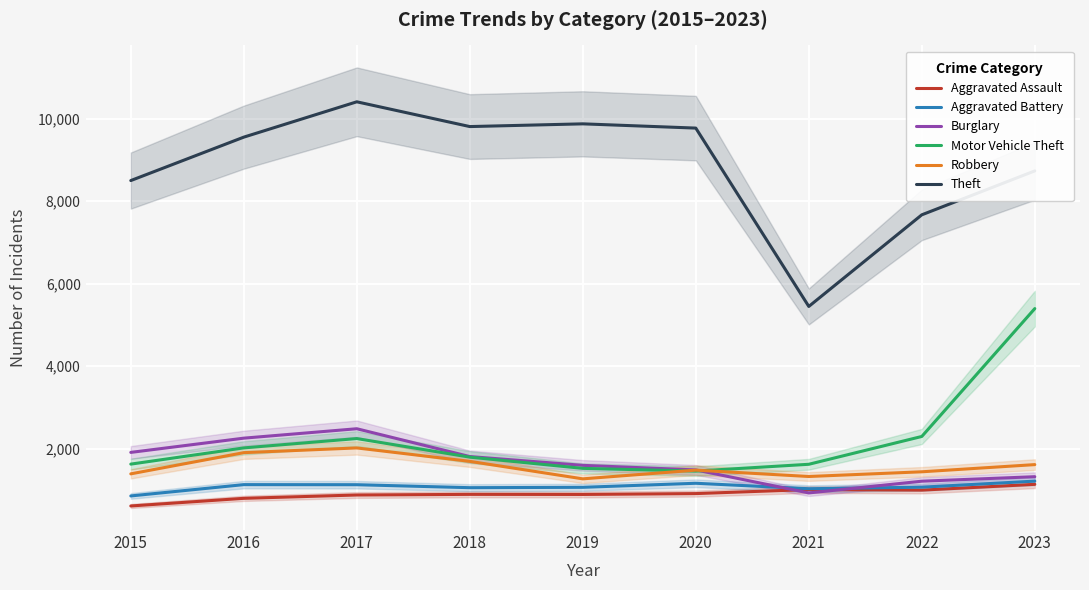

At 2023, list the series in order from largest to smallest.

Theft, Motor Vehicle Theft, Robbery, Burglary, Aggravated Battery, Aggravated Assault